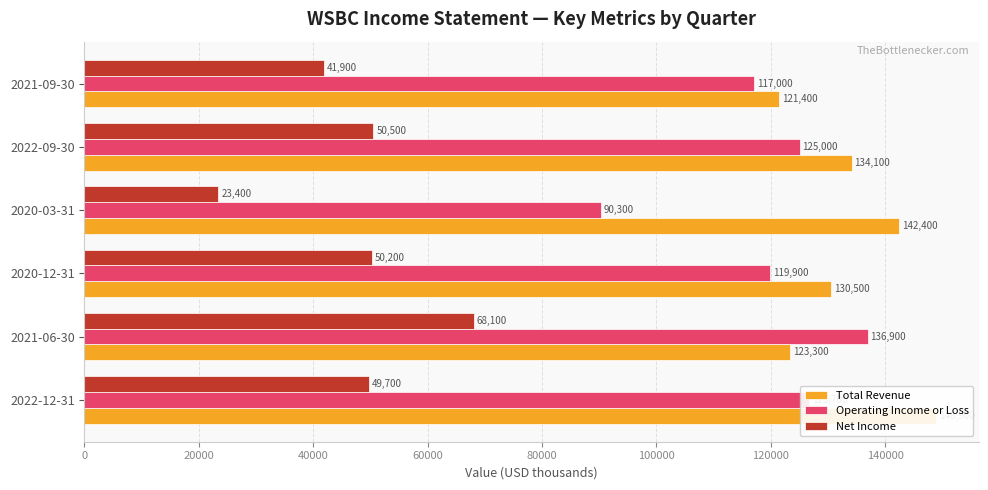

True or false: Net Income has a value of 49700 at 2022-12-31.

True